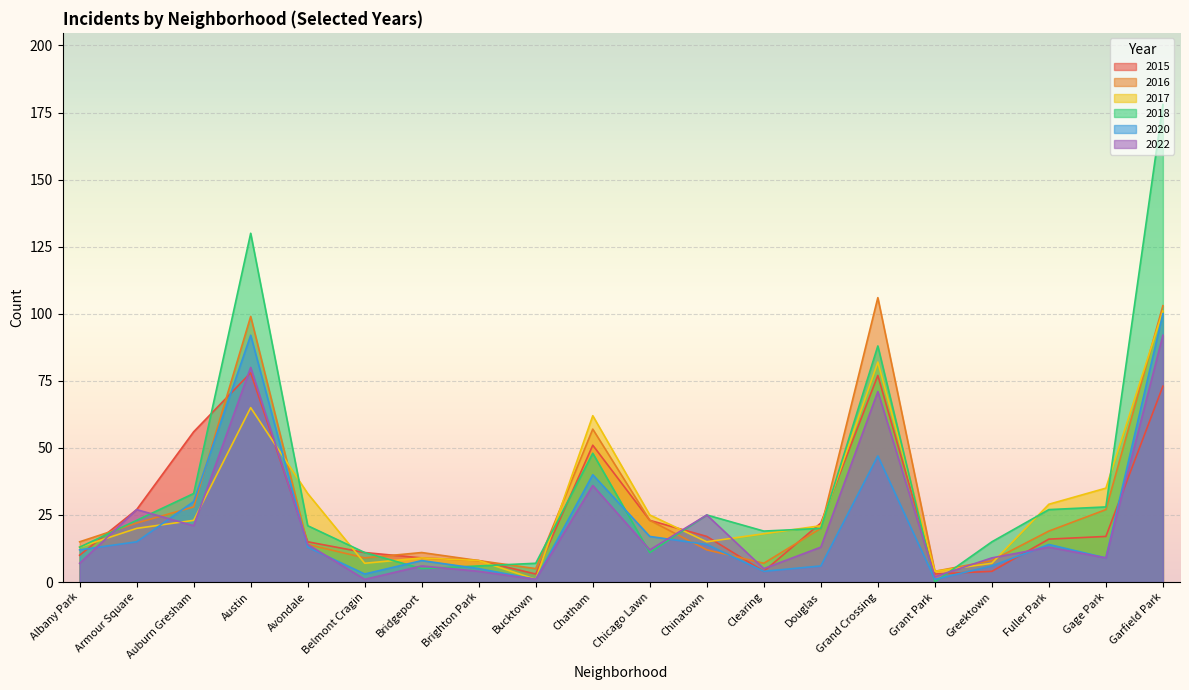

What is the total value across all series at Armour Square?

134